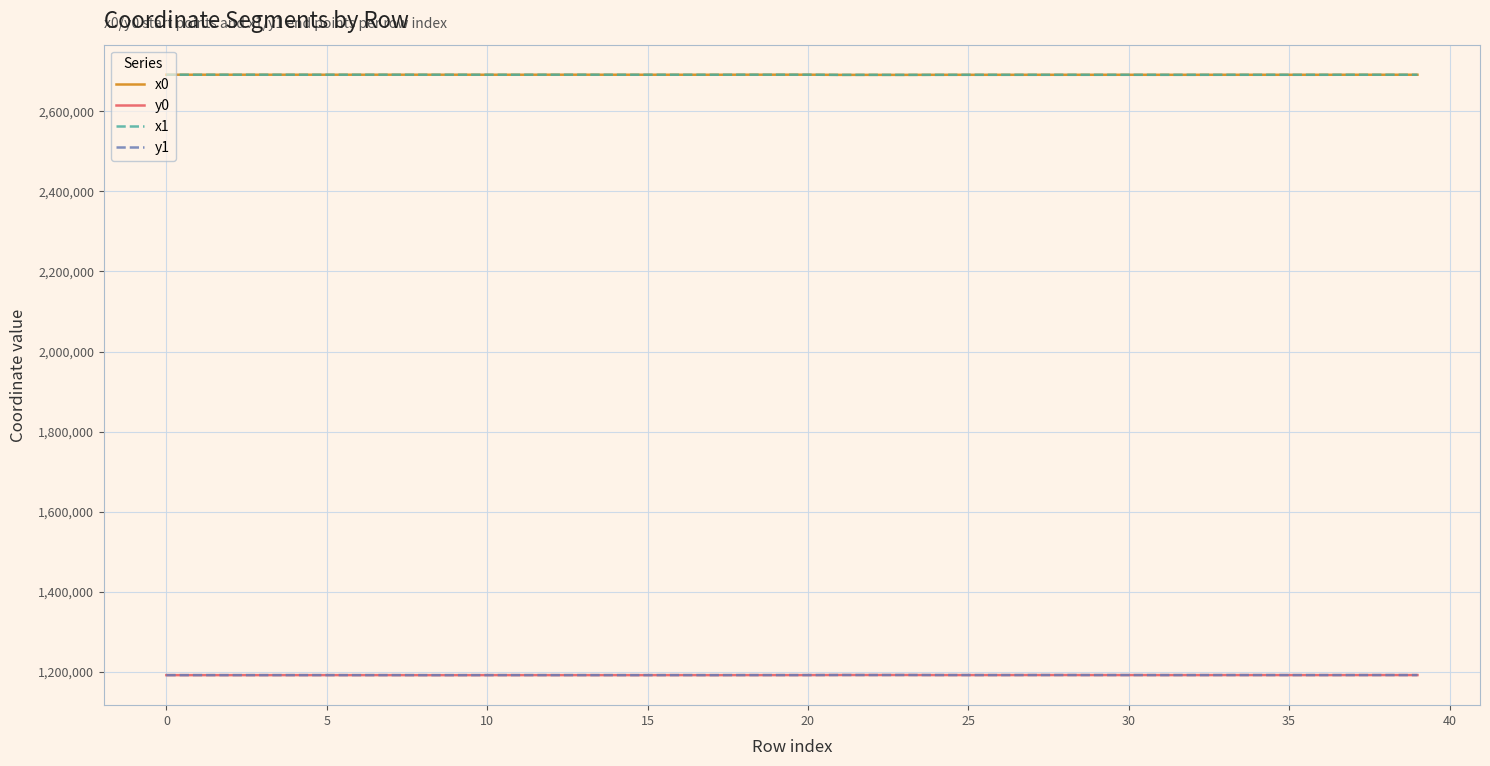

True or false: x1 and y0 cross at least once.

False